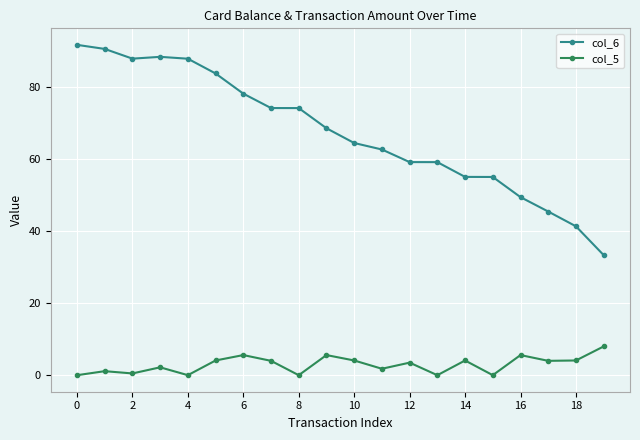

How many lines are shown in the chart?

2